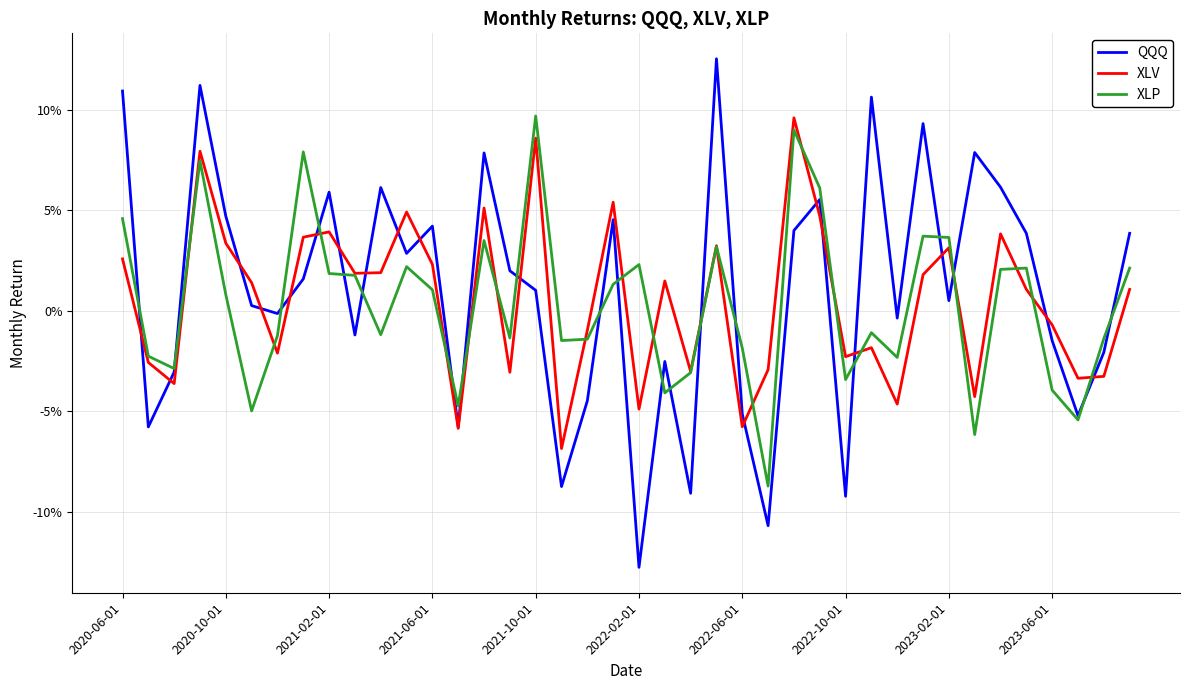

Does the chart have visible grid lines?

Yes